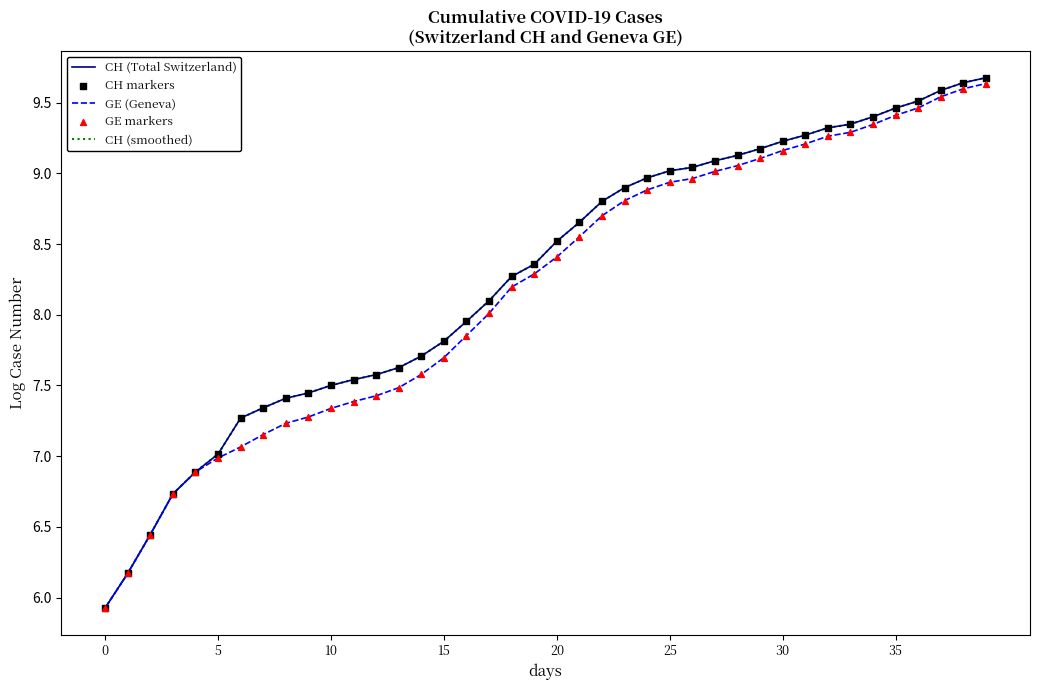

At which category is the sum across all series the highest?

39